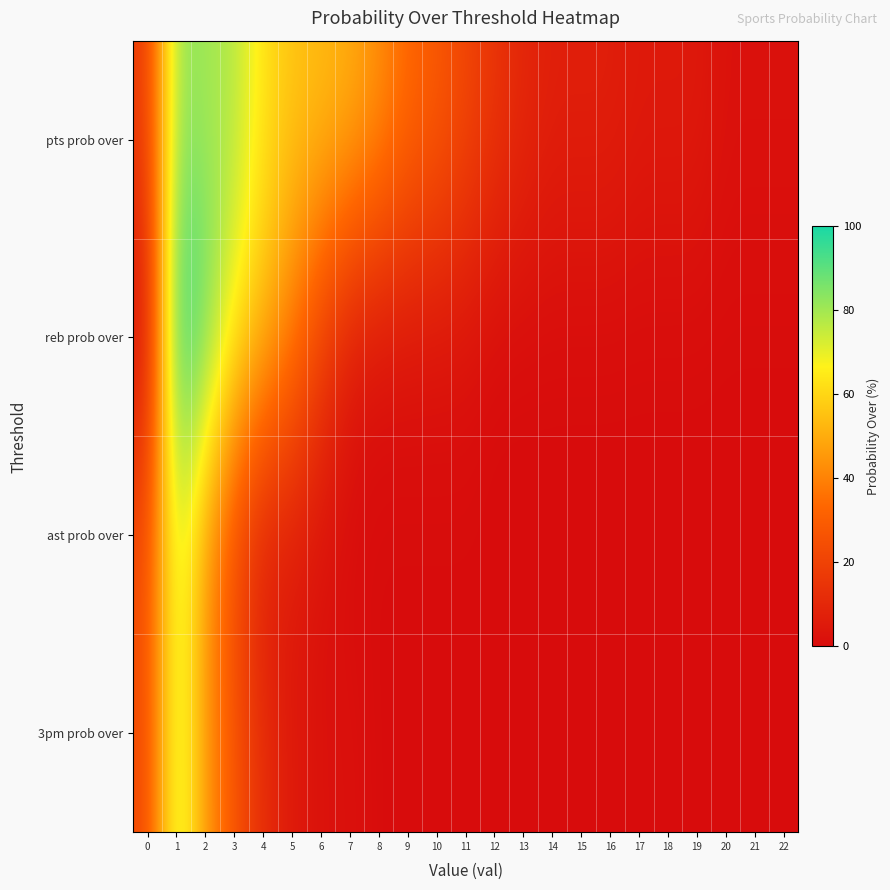

At which category is the sum across all series the highest?

1